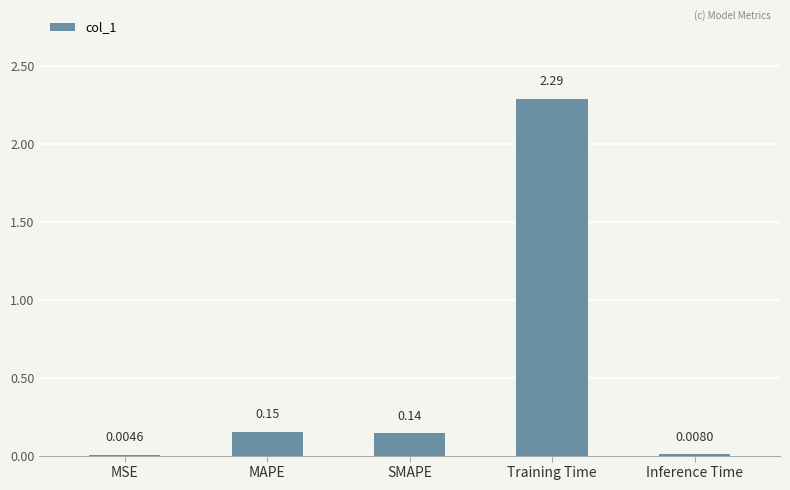

Which category has the highest value across all series?

Training Time